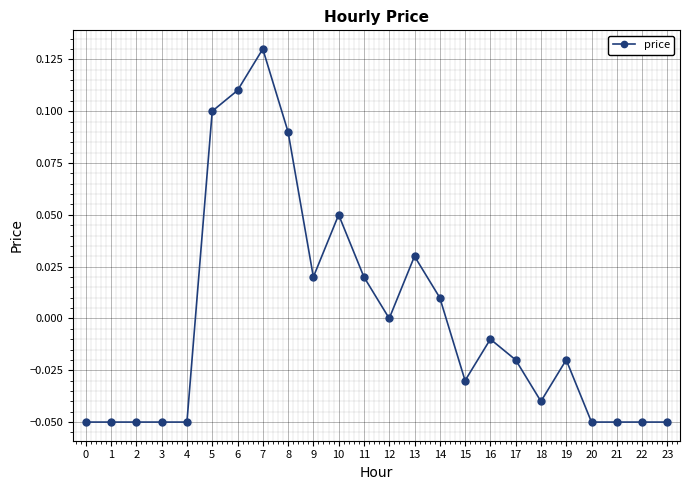

At which category does the chart reach its peak across all series?

7